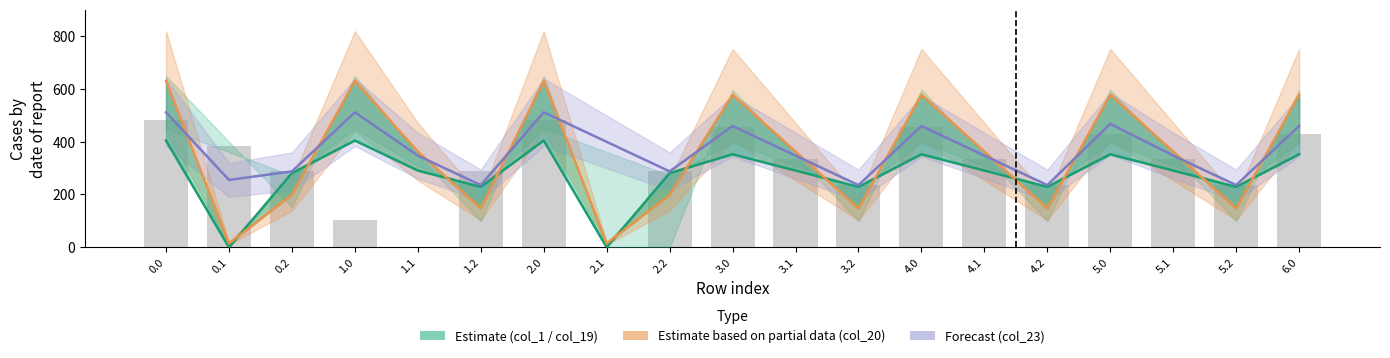

What is the average value of the col_3 series?

277.0